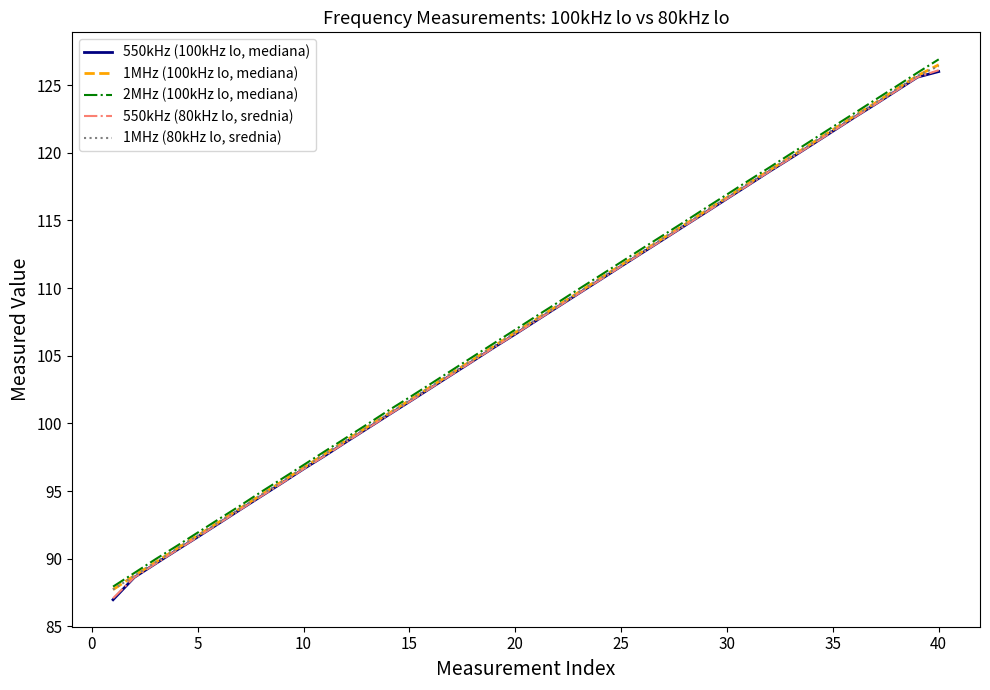

List the series in order of their peak value, highest first.

2MHz (100kHz lo, mediana), 1MHz (100kHz lo, mediana), 1MHz (80kHz lo, srednia), 550kHz (80kHz lo, srednia), 550kHz (100kHz lo, mediana)